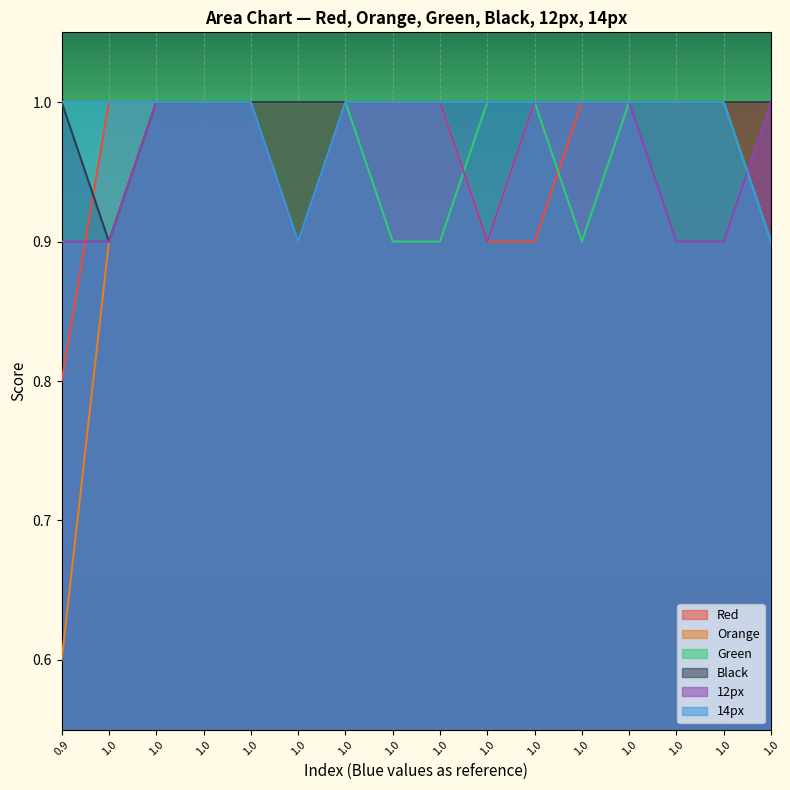

What is the total value across all series at 1.0?

5.7